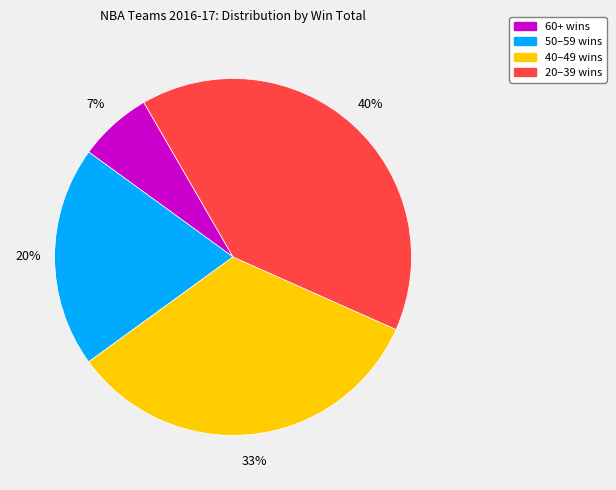

To the nearest percent, what is the combined percentage of 60+ wins and 20–39 wins?

47%